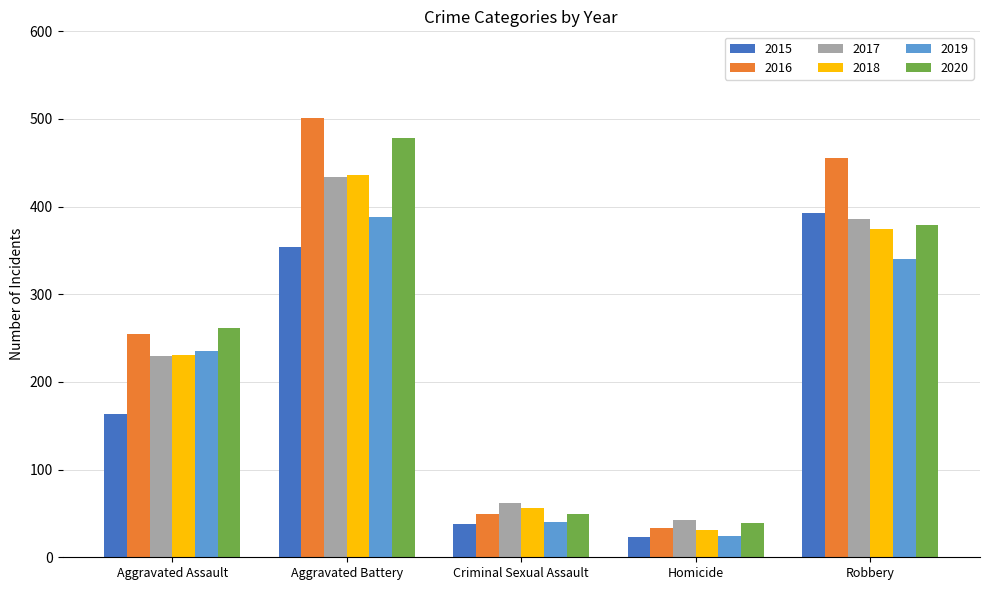

At how many categories does at least one series exceed 150?

3